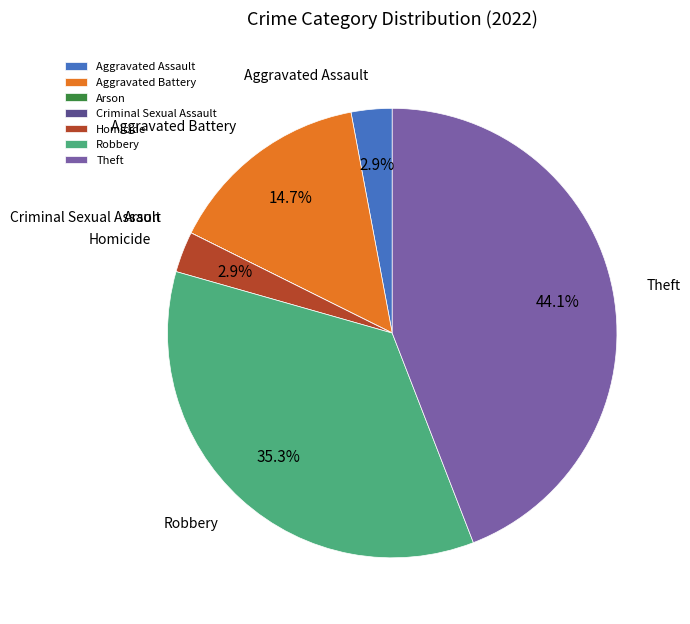

Combined, do Aggravated Assault and Robbery account for over 50%?

No